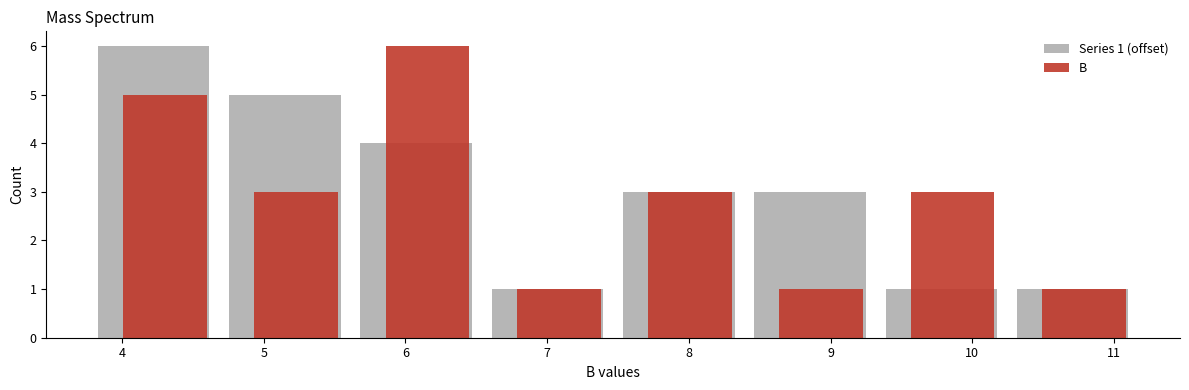

In the Series 1 (offset) series, which range on the x-axis has the tallest bar?

3.8 to 4.7